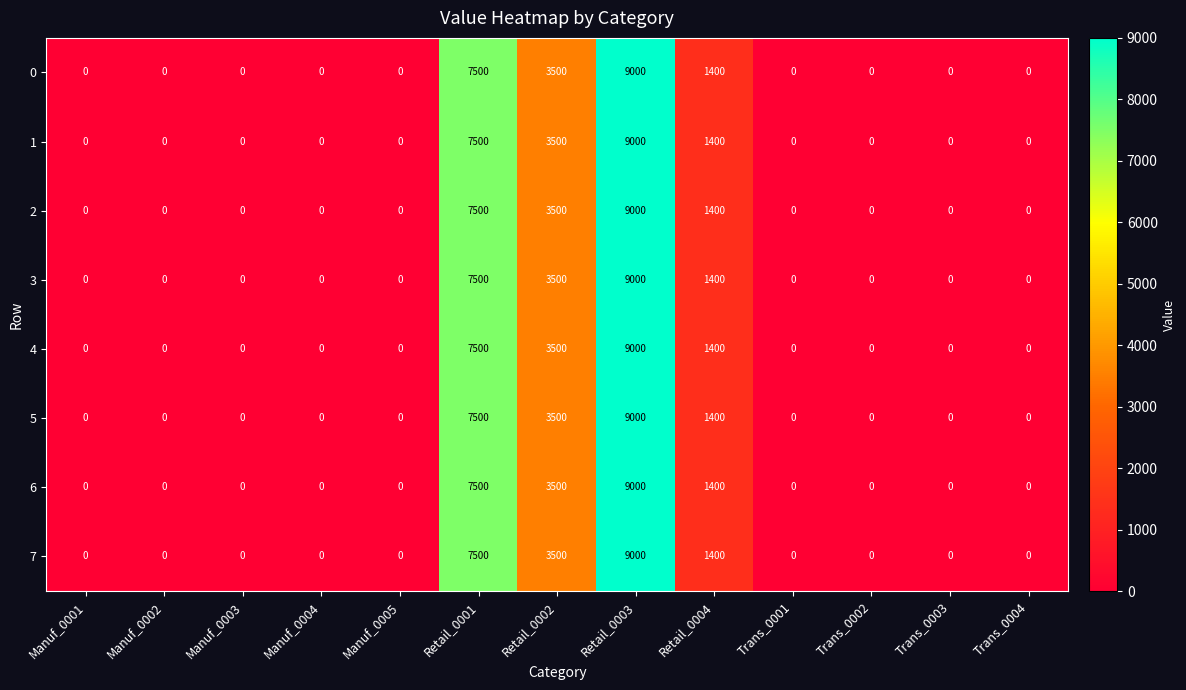

Count the 3 values in the range 0 to 1400.

10